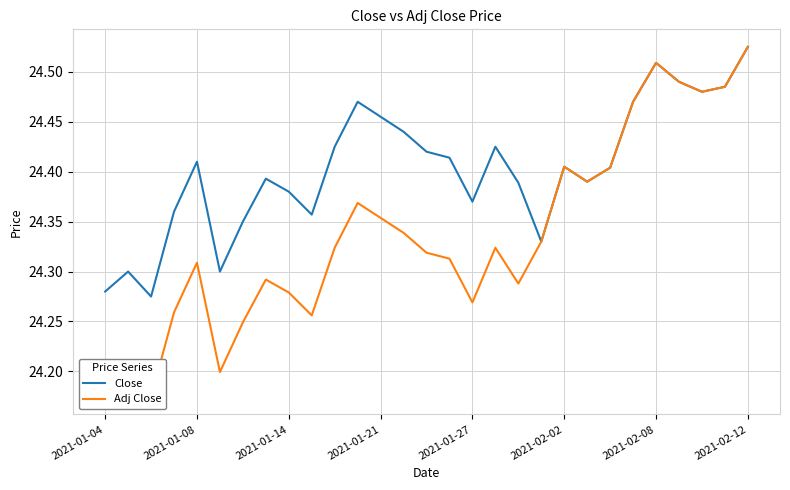

The value of Close at 2021-02-12 is 7.7. True or false?

False